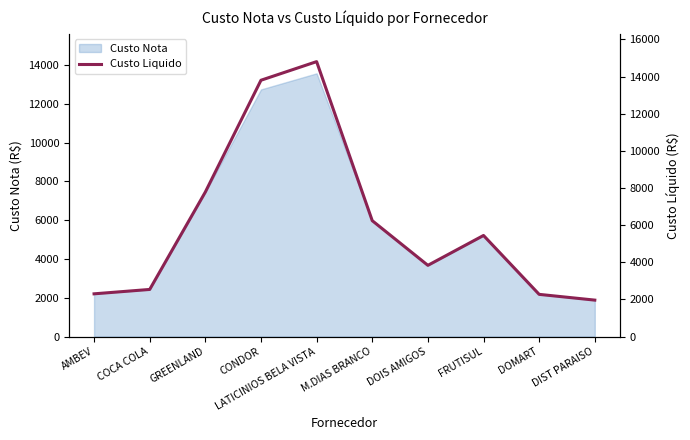

What is the approximate value of Custo Liquido at DOMART?

2175.1